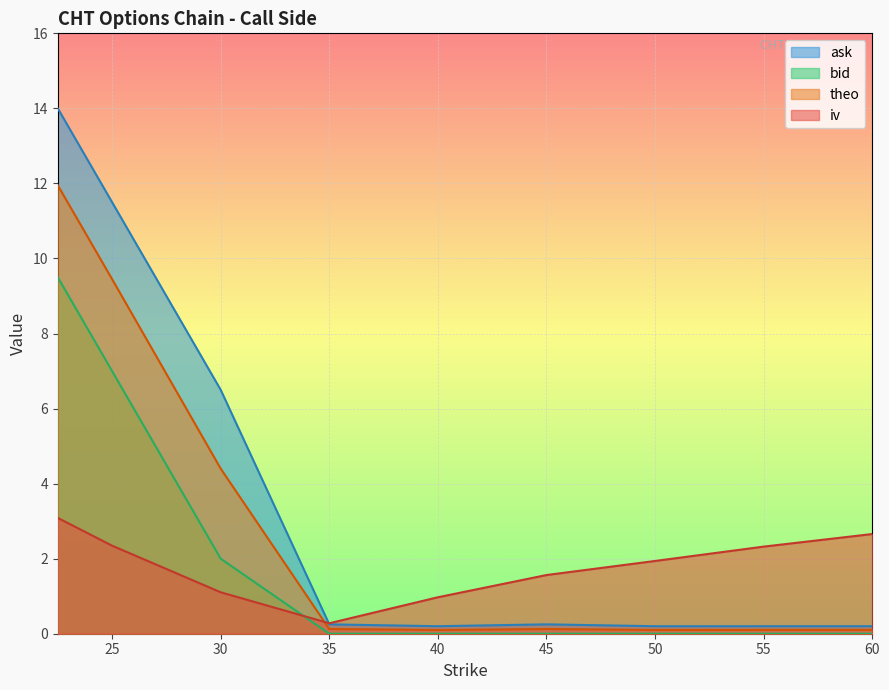

At how many categories does at least one series exceed 2?

5